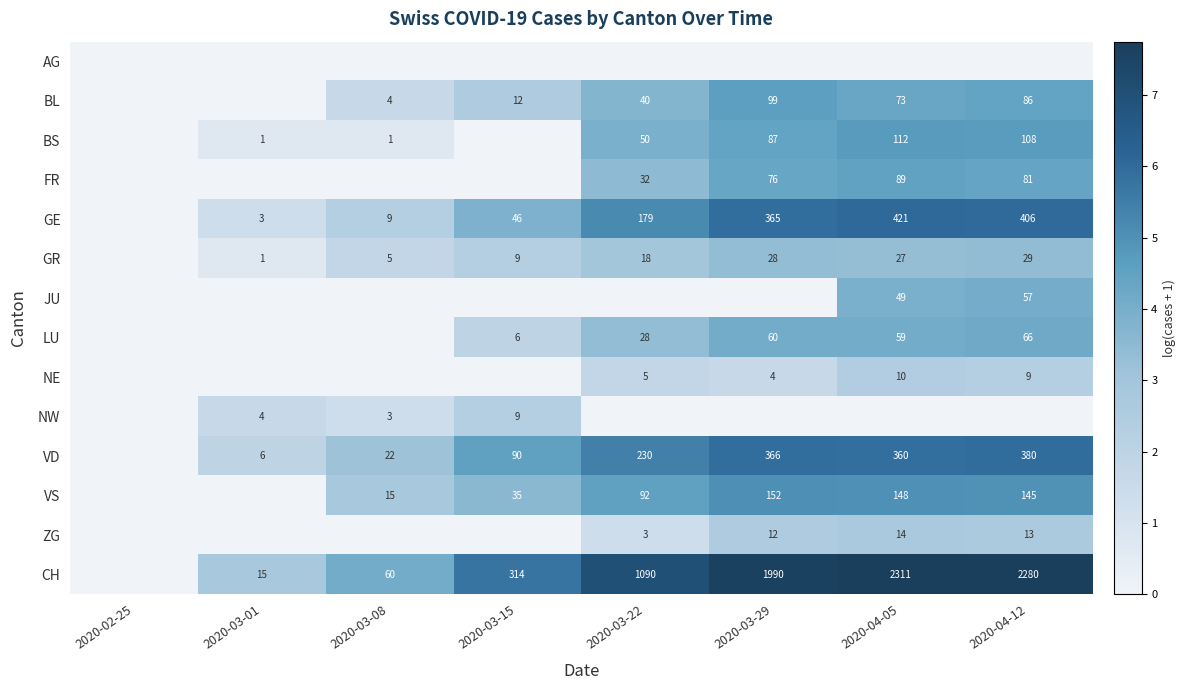

The ZG series shows 22 at 2020-04-05. True or false?

False